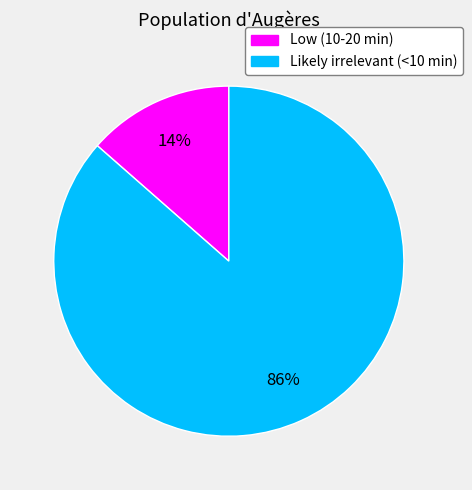

True or false: Low (10-20 min) accounts for 14% of the total.

True